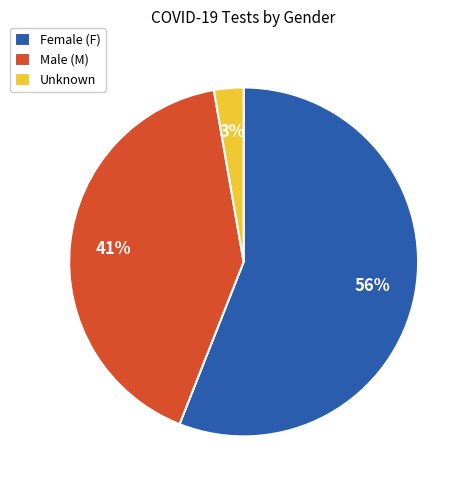

To the nearest percent, what is the average slice percentage?

33%